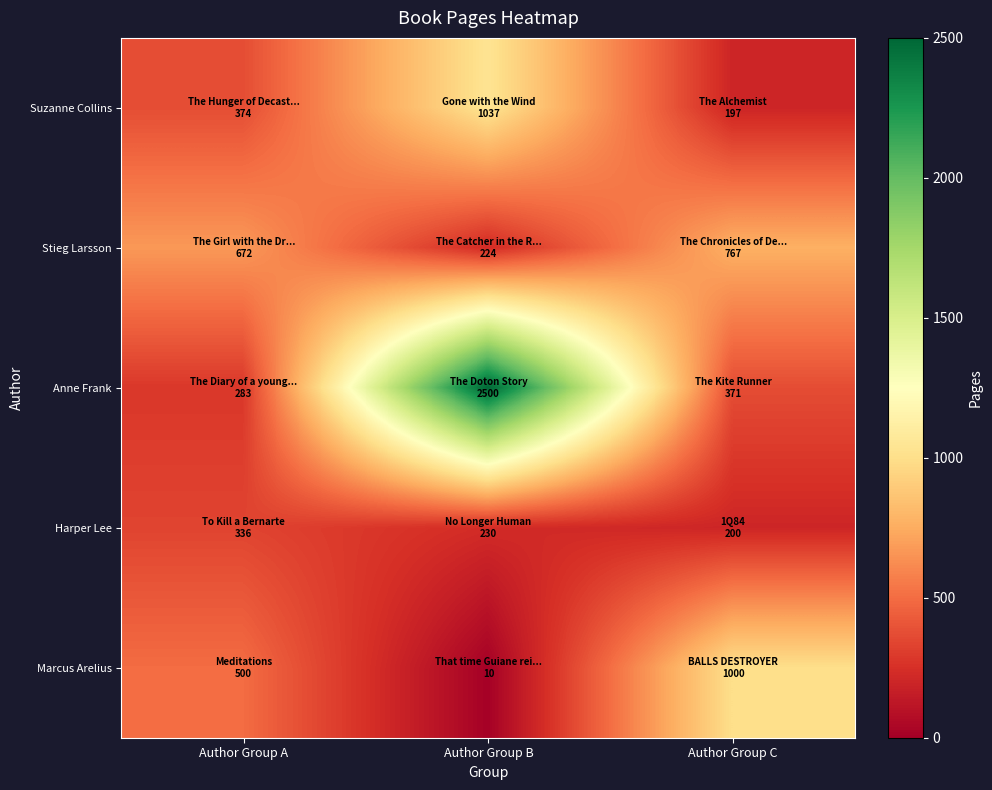

How many data points does each series have?

3